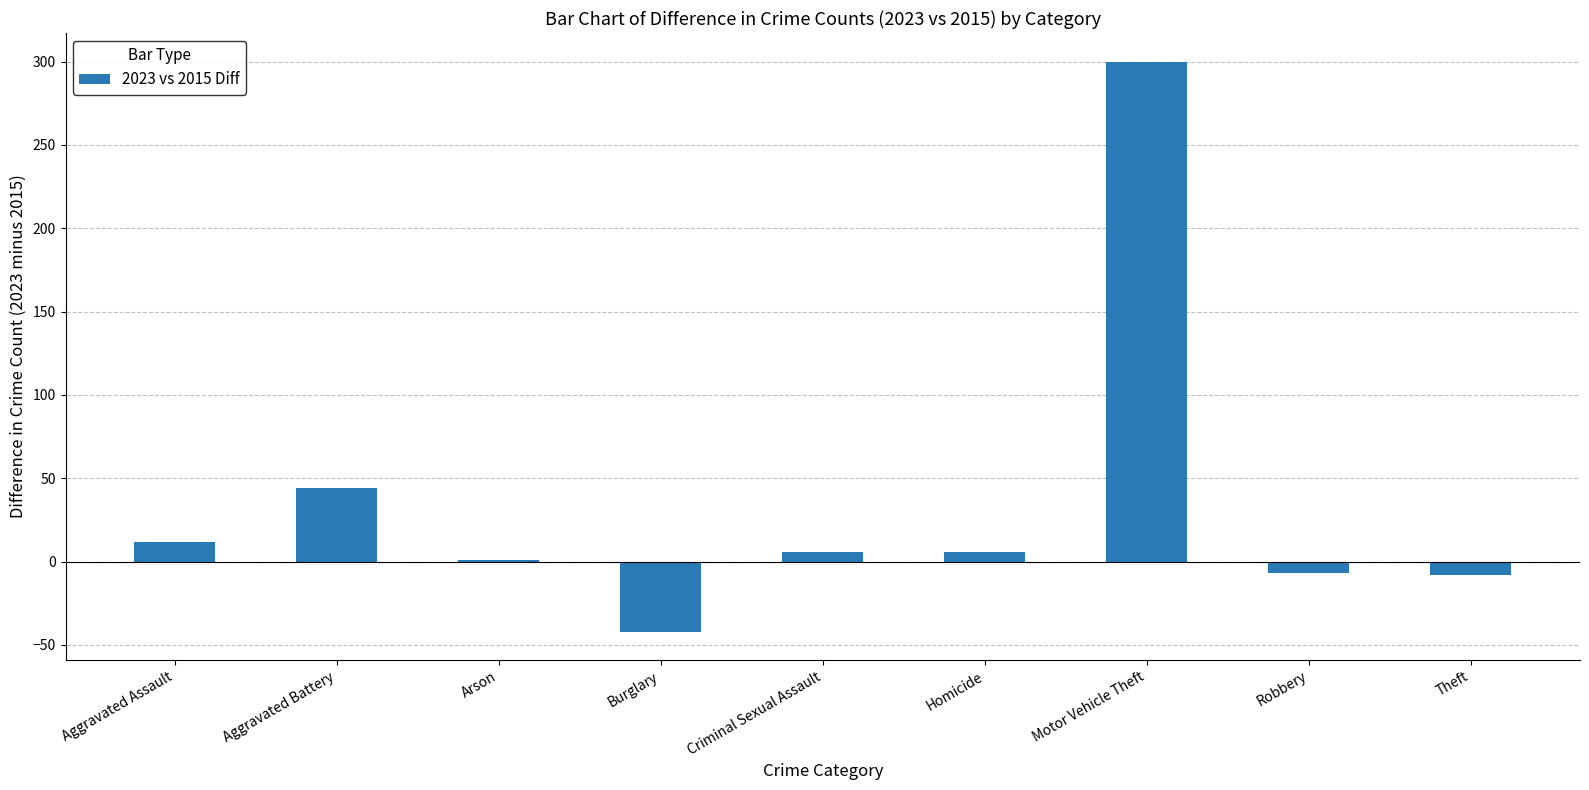

At which category does the chart reach its peak across all series?

Motor Vehicle Theft